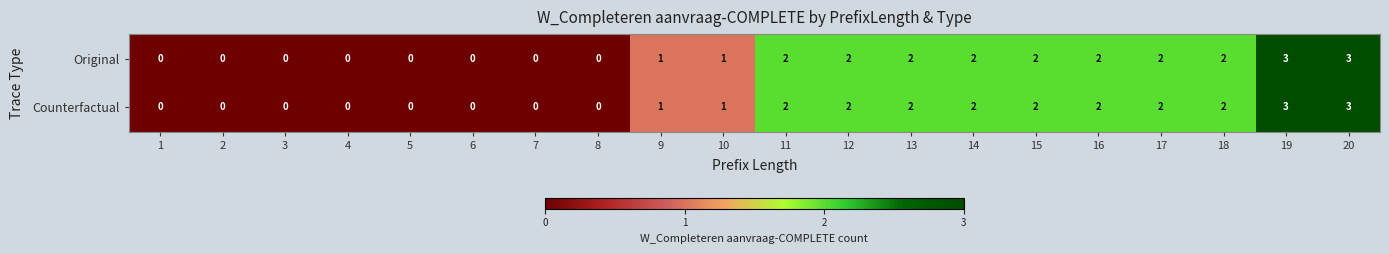

What is the sum of all Counterfactual values?

24